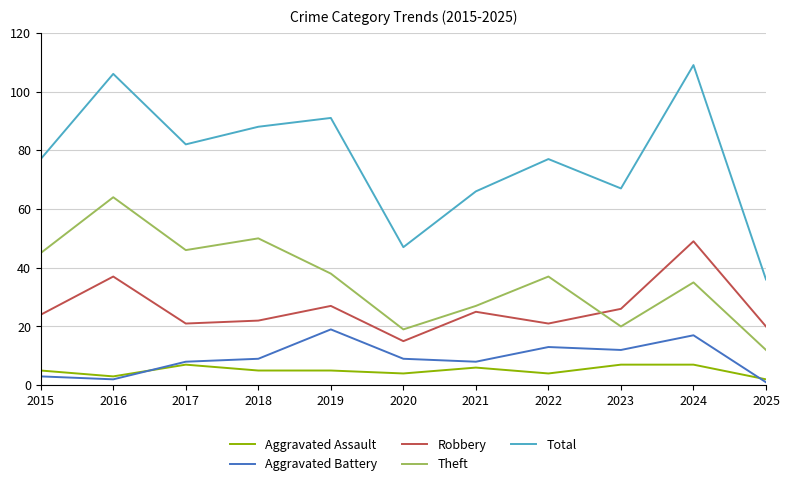

What is the total value across all series at 2017?

164